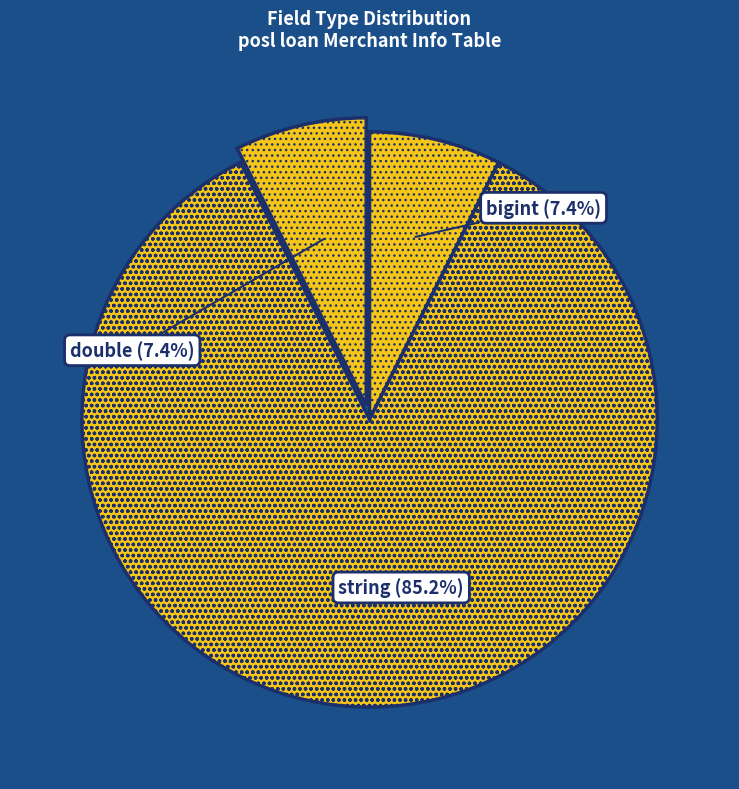

Does string represent more than half of the total?

Yes